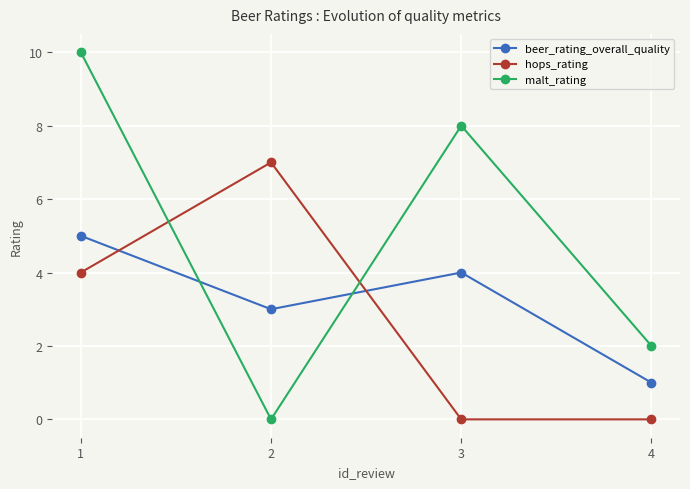

The beer_rating_overall_quality series shows 5 at 1. True or false?

True